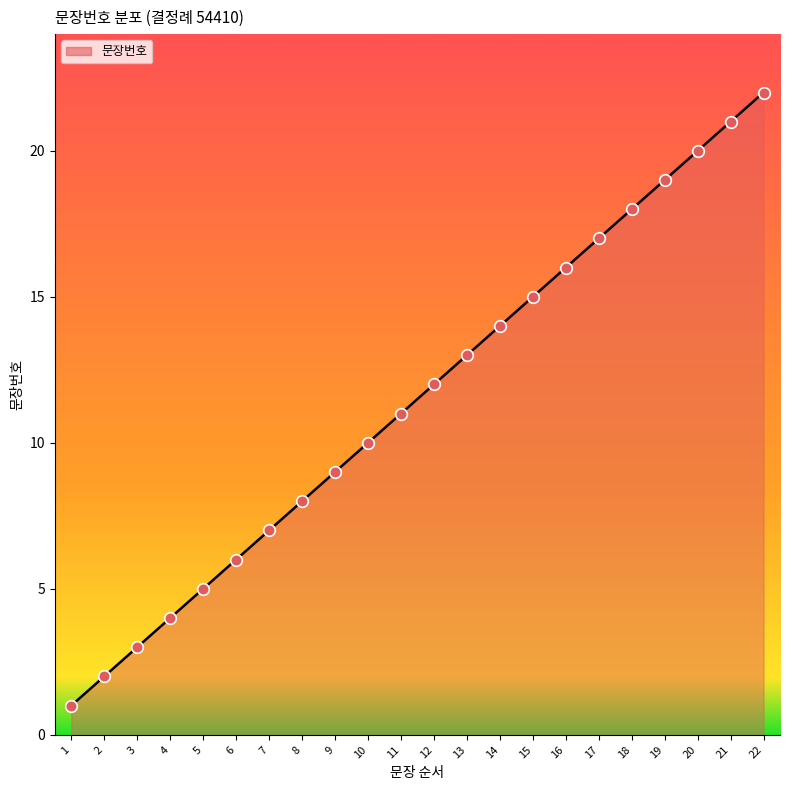

What is the change in value from 6 to 13?

+7